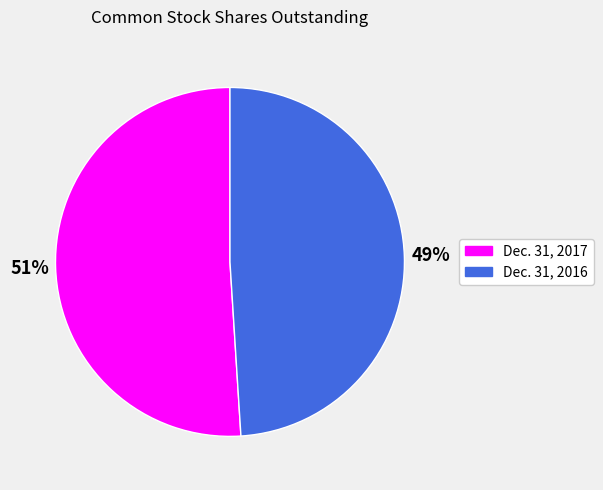

Count the number of slices in the pie.

2